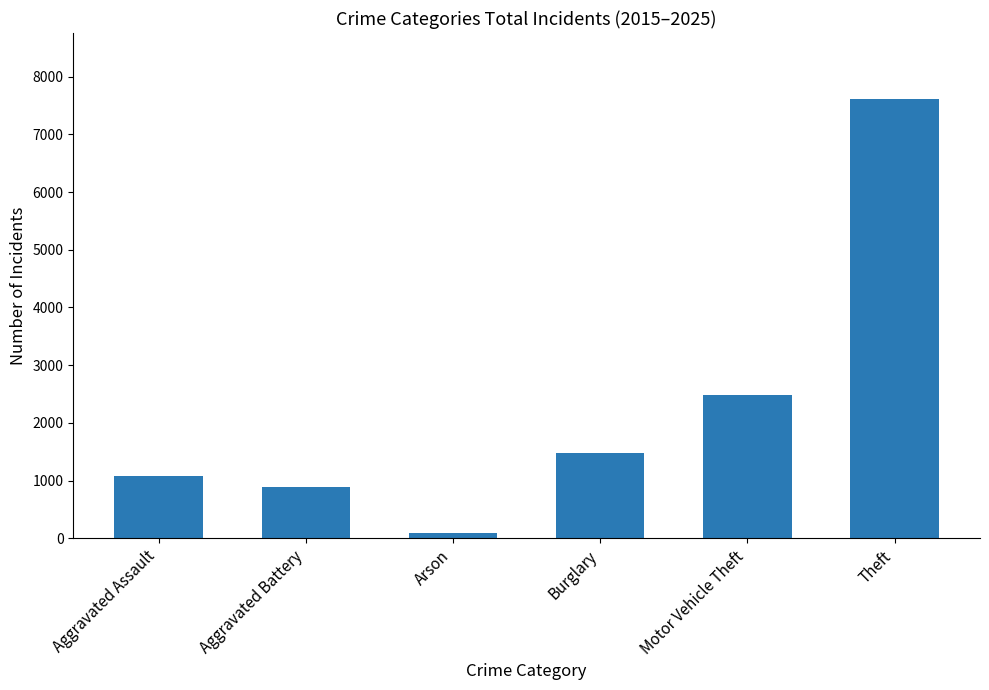

What is the sum of the values at Motor Vehicle Theft and Aggravated Assault?

3578